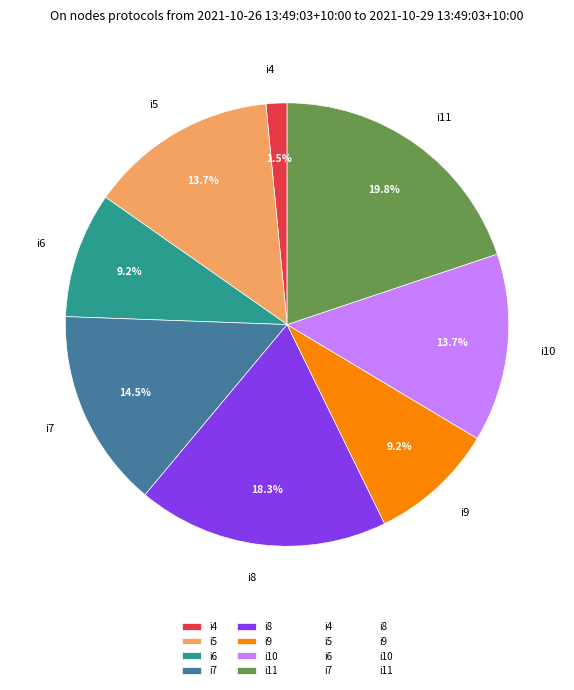

To the nearest percent, what is the difference between the largest and smallest slice percentages?

18%